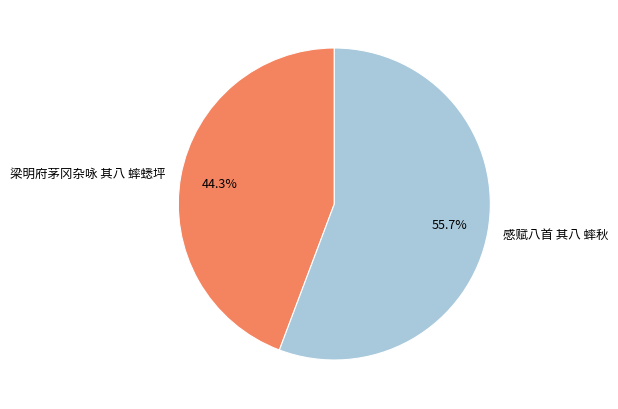

Rank the categories by value from highest to lowest.

感赋八首 其八 蟀秋, 梁明府茅冈杂咏 其八 蟀蟋坪